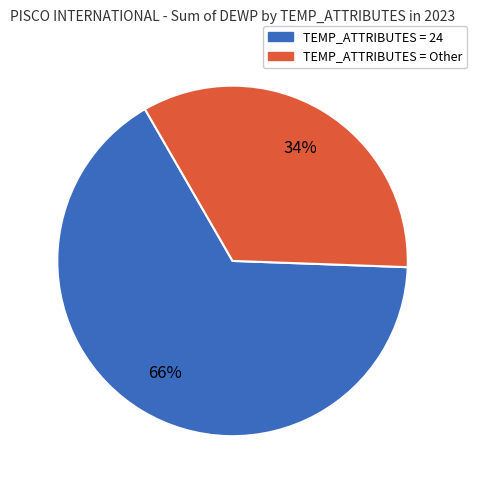

Does any single category account for the majority?

Yes